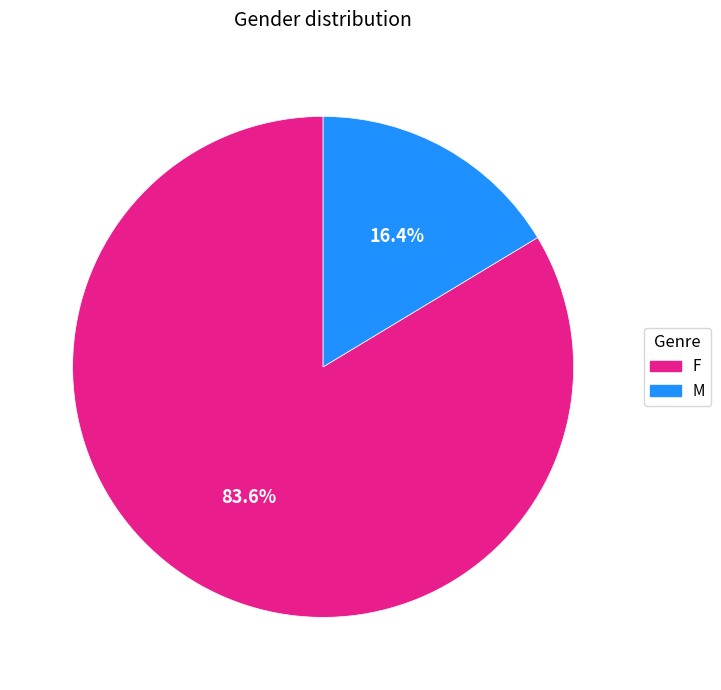

Is M the majority of the pie?

No